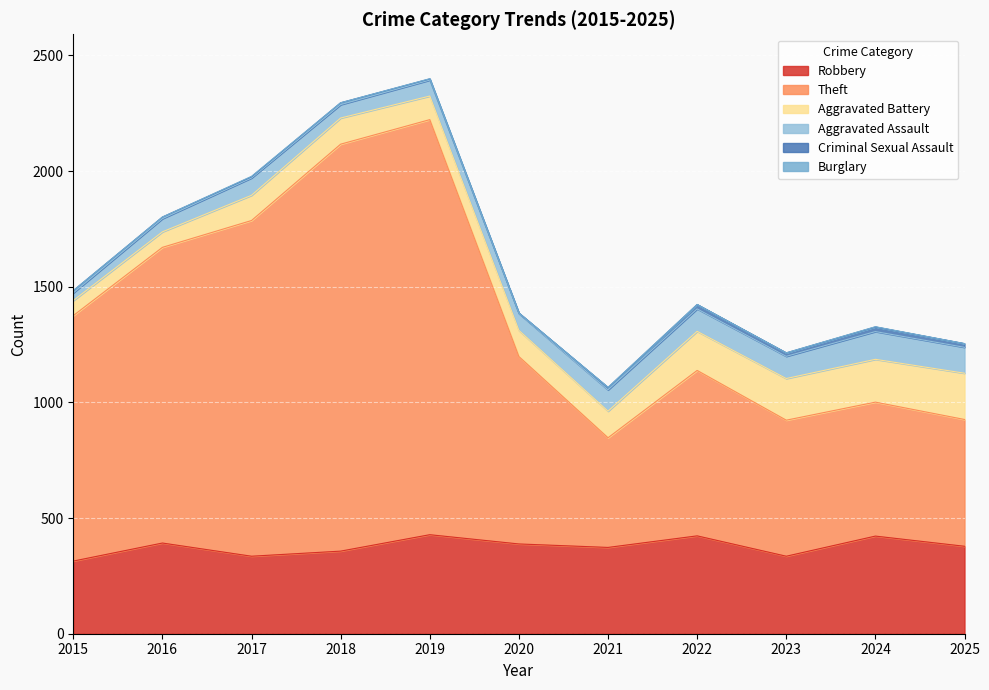

True or false: Aggravated Assault has a value of 69 at 2019.

True